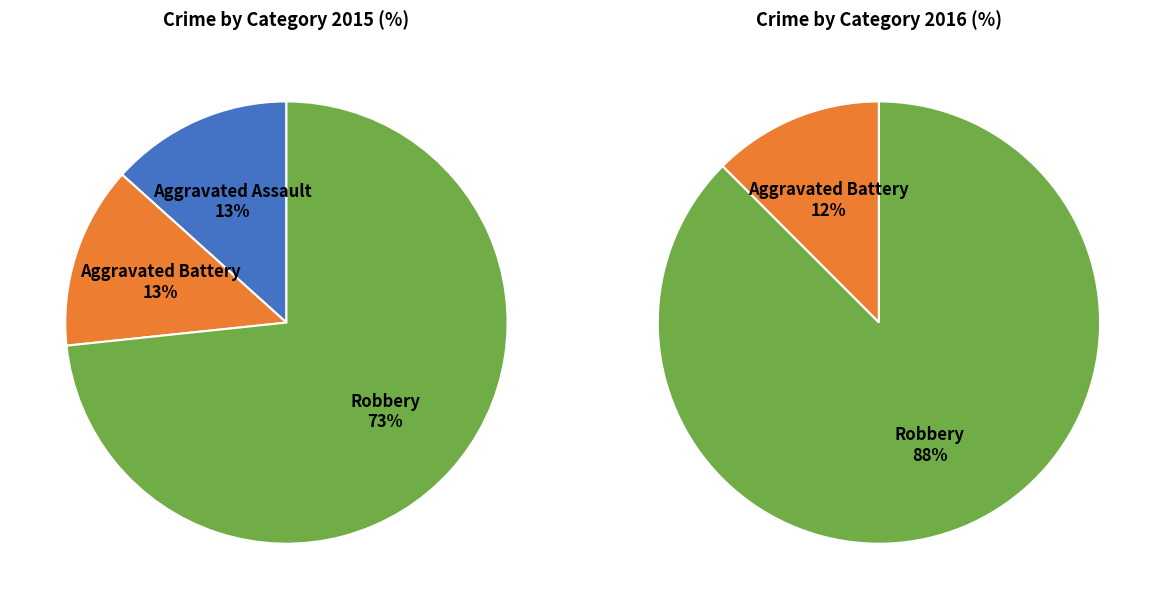

Combined, do Aggravated Assault and Robbery account for over 50%?

Yes